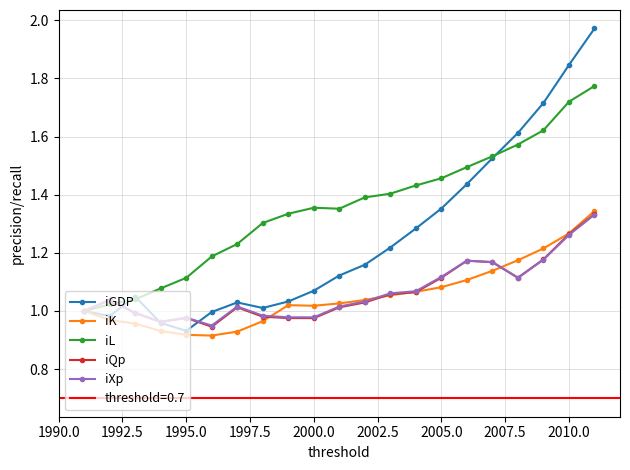

Which series has the largest total across all categories?

iL